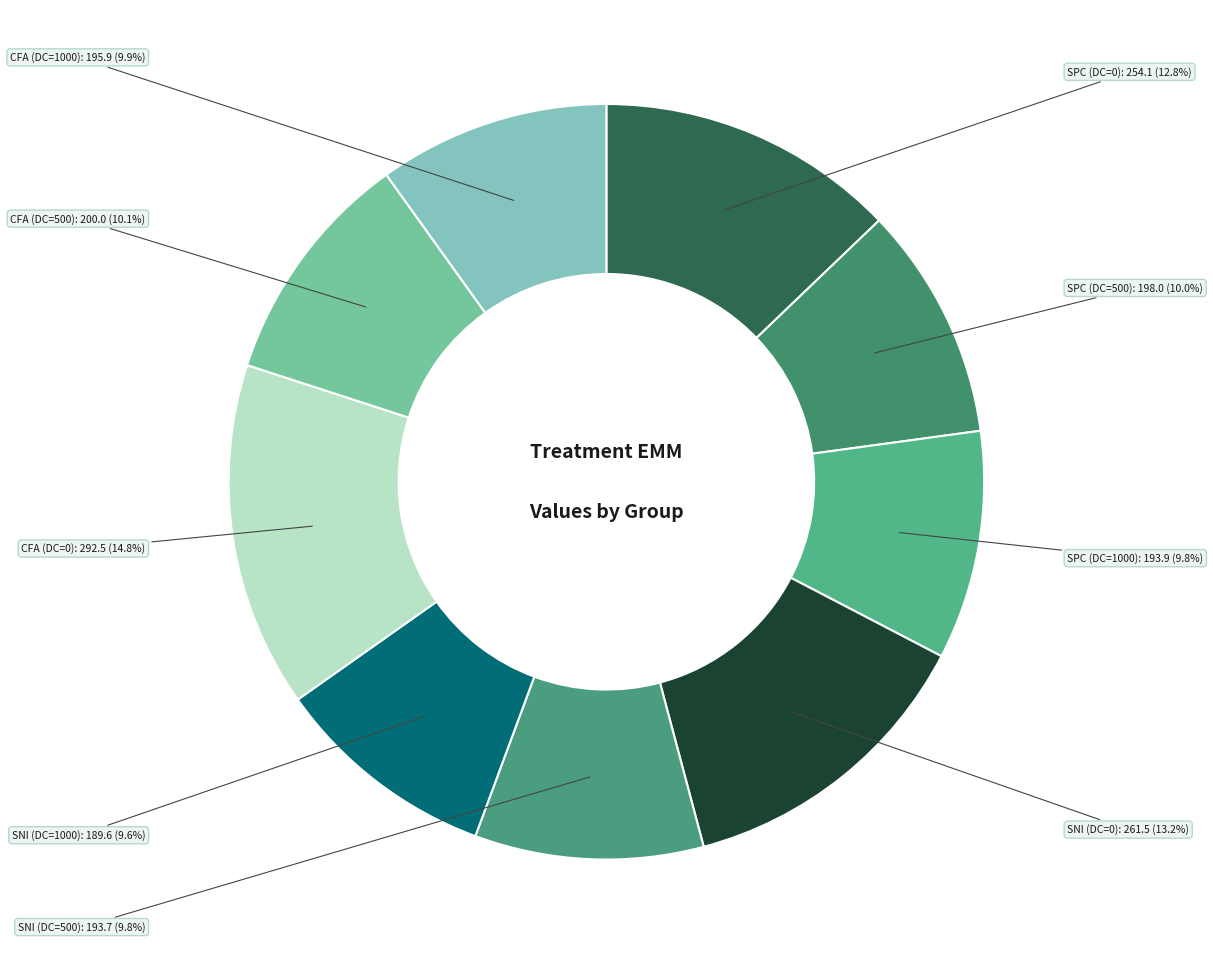

To the nearest percent, what is the combined percentage of SNI (DC=0) and SNI (DC=1000)?

23%